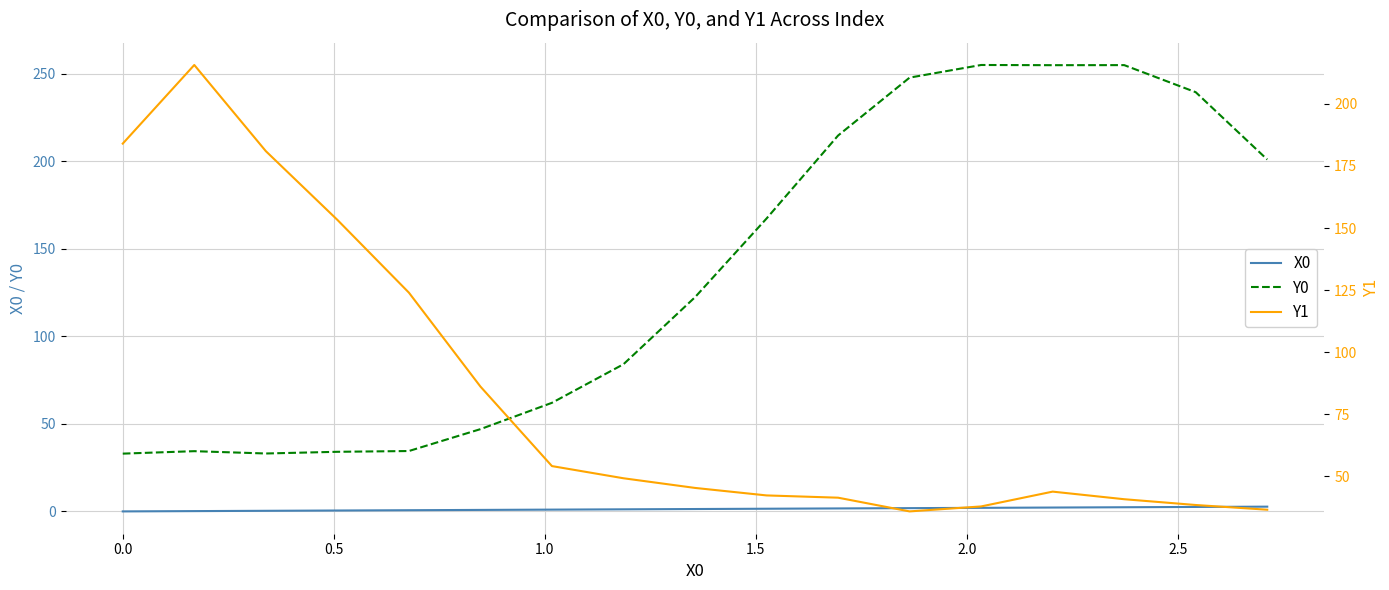

How many values in the Y1 series are below 45?

8